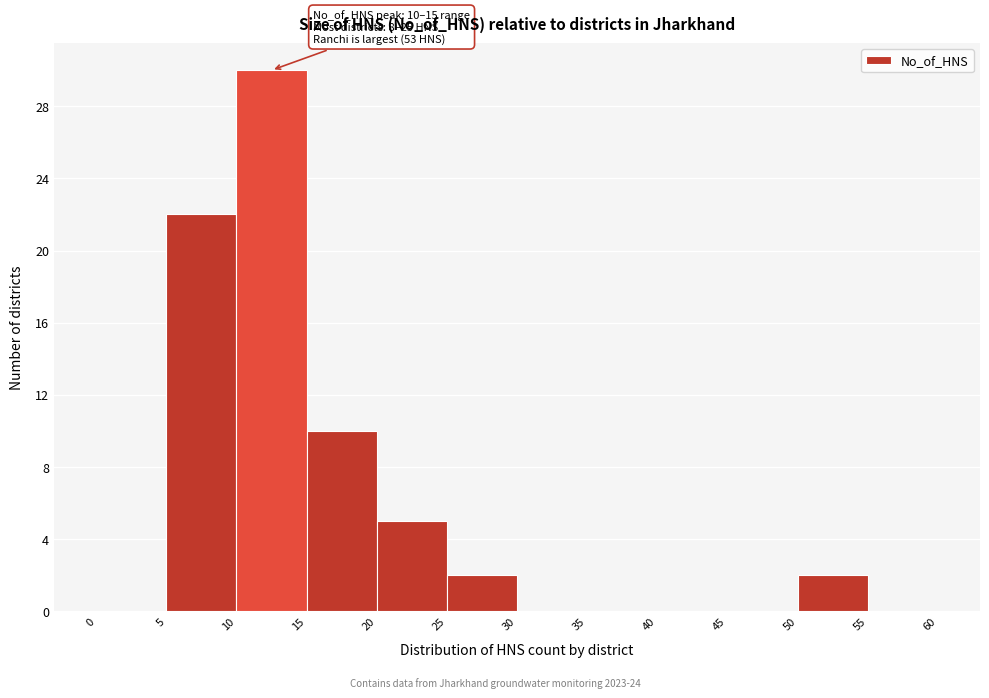

Over which range of the x-axis is the bar tallest?

10 to 15